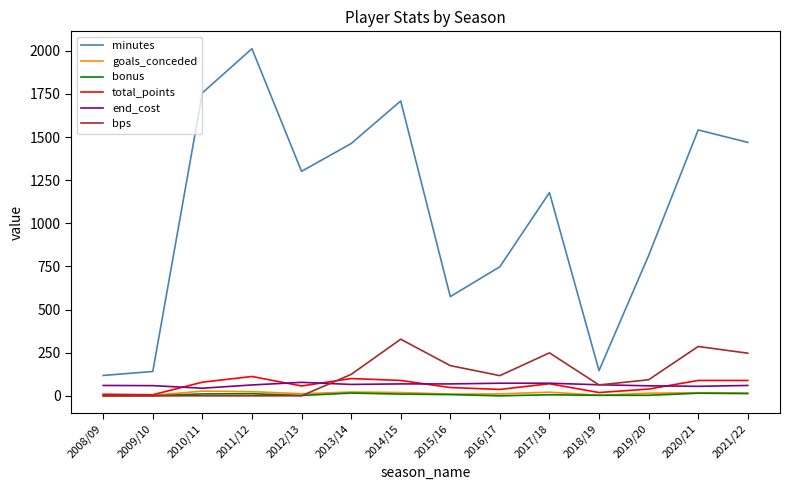

True or false: bonus has more than 1 interior local peaks.

True